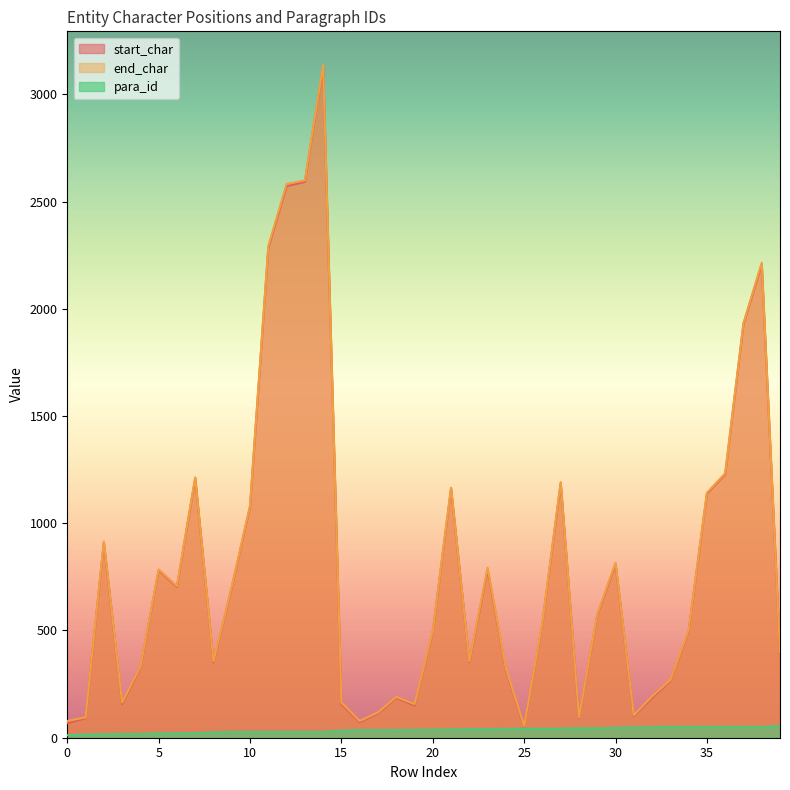

List the labels in order of para_id value, smallest first.

0, 1, 2, 3, 4, 5, 6, 7, 8, 9, 10, 11, 12, 13, 14, 15, 16, 17, 18, 19, 20, 21, 22, 23, 24, 25, 26, 27, 28, 29, 30, 31, 32, 33, 34, 35, 36, 37, 38, 39